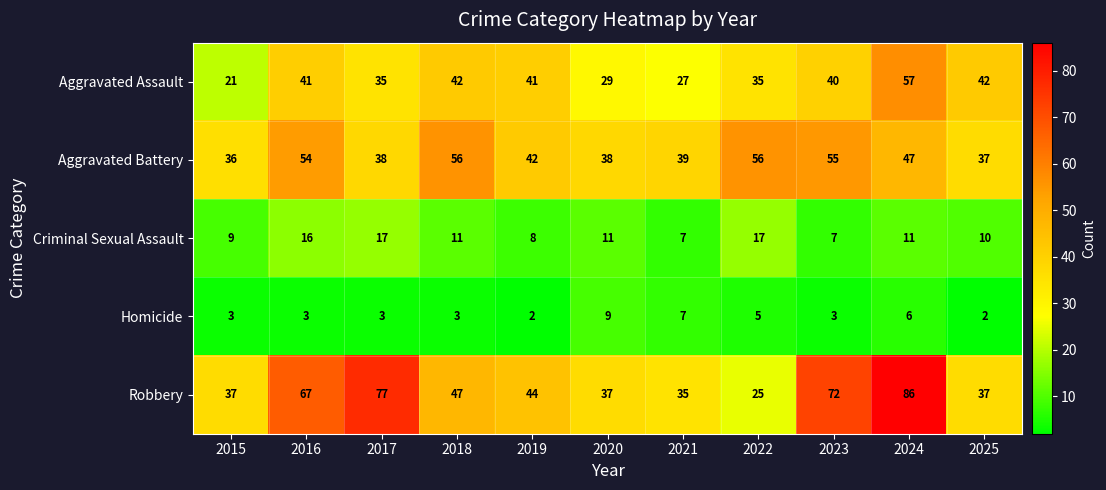

What is the total value across all series at 2015?

106